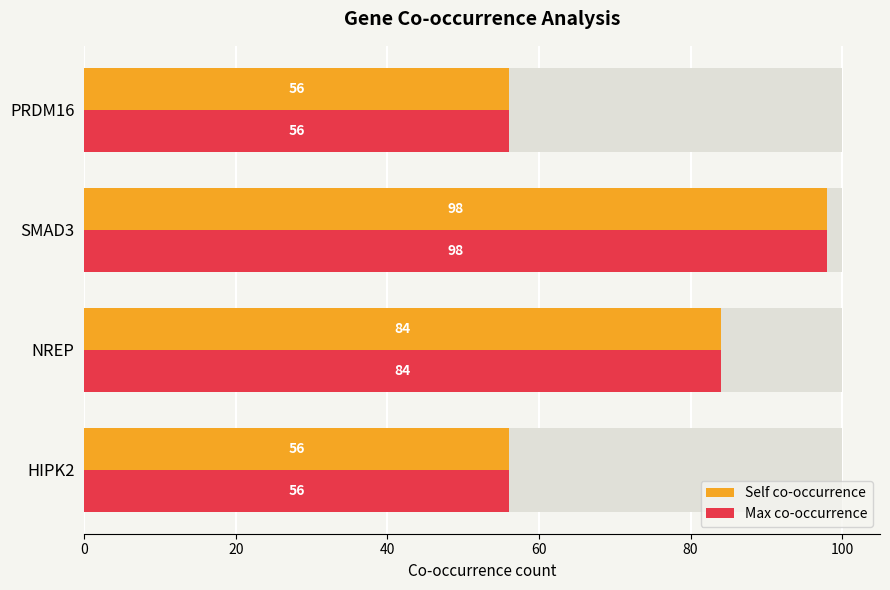

Which has a higher value, NREP or SMAD3?

SMAD3